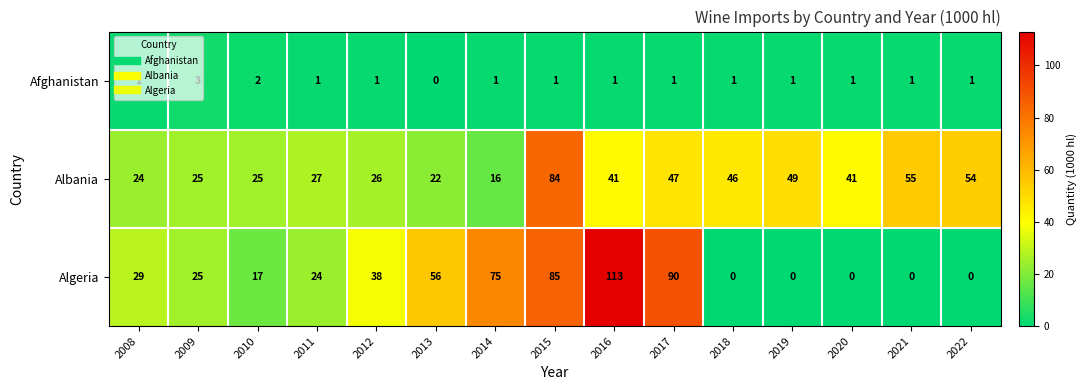

Is it true that Albania equals 72 at 2022?

False